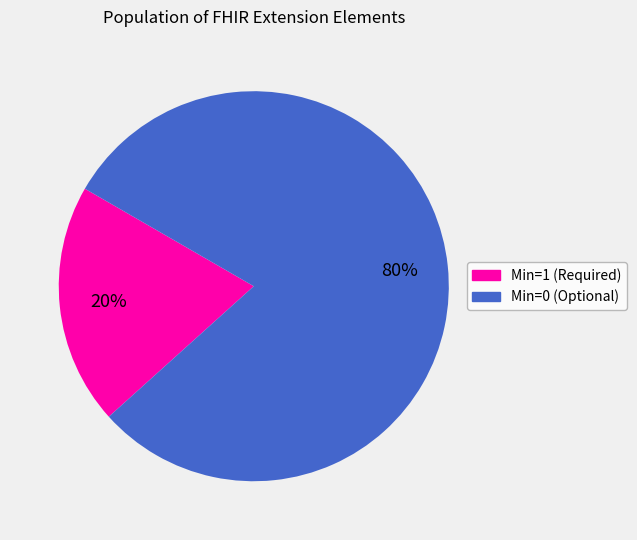

To the nearest percent, what is the average slice percentage?

50%